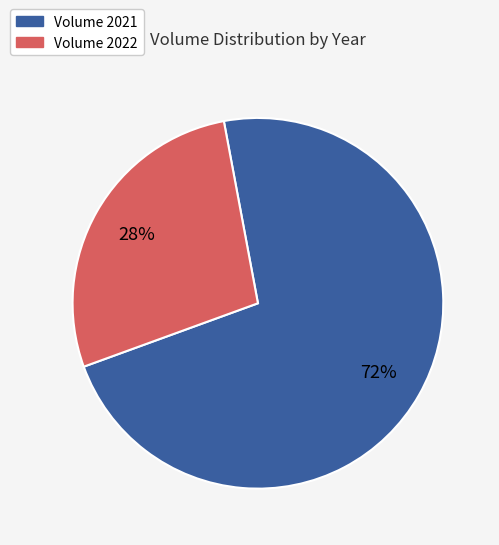

Is there a majority slice in this chart?

Yes